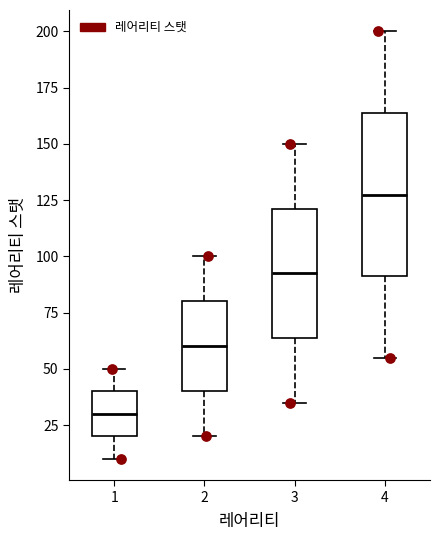

Which box has the lowest median line?

1